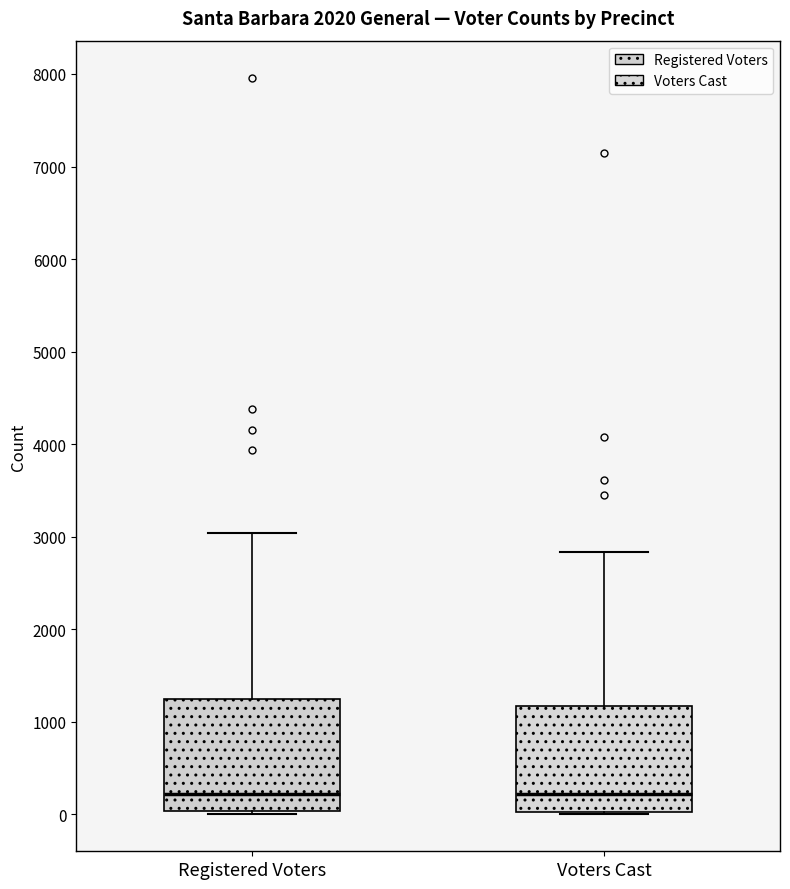

Where is the lower edge of the box for Voters Cast on the y-axis? The values are not printed on the chart, so give them approximately, as read against the axis.

0